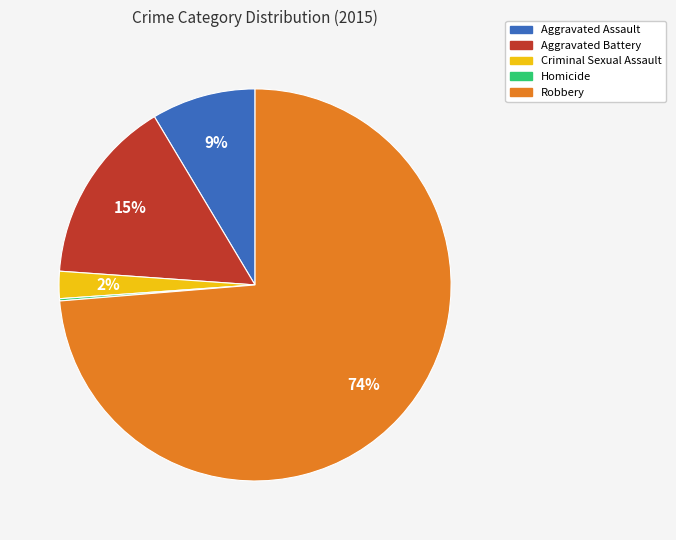

Do Aggravated Assault and Aggravated Battery together represent more than half of the pie?

No